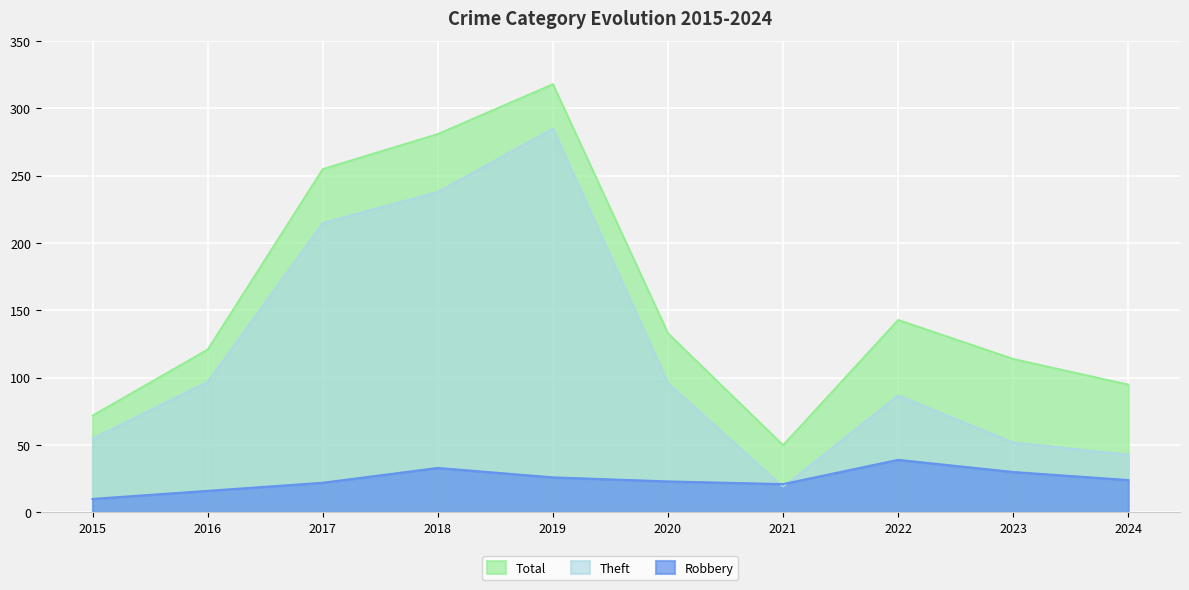

Between 2023 and 2019, which is larger?

2019